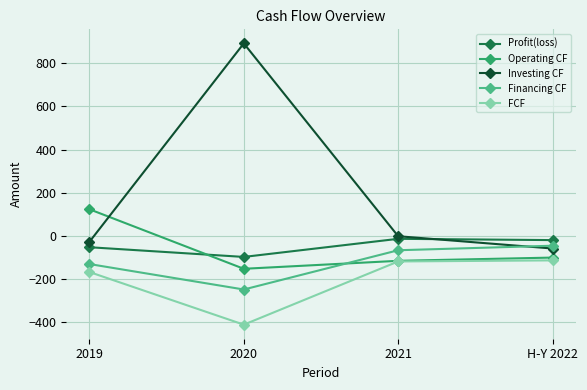

Is it true that Profit(loss) equals -53 at 2019?

True